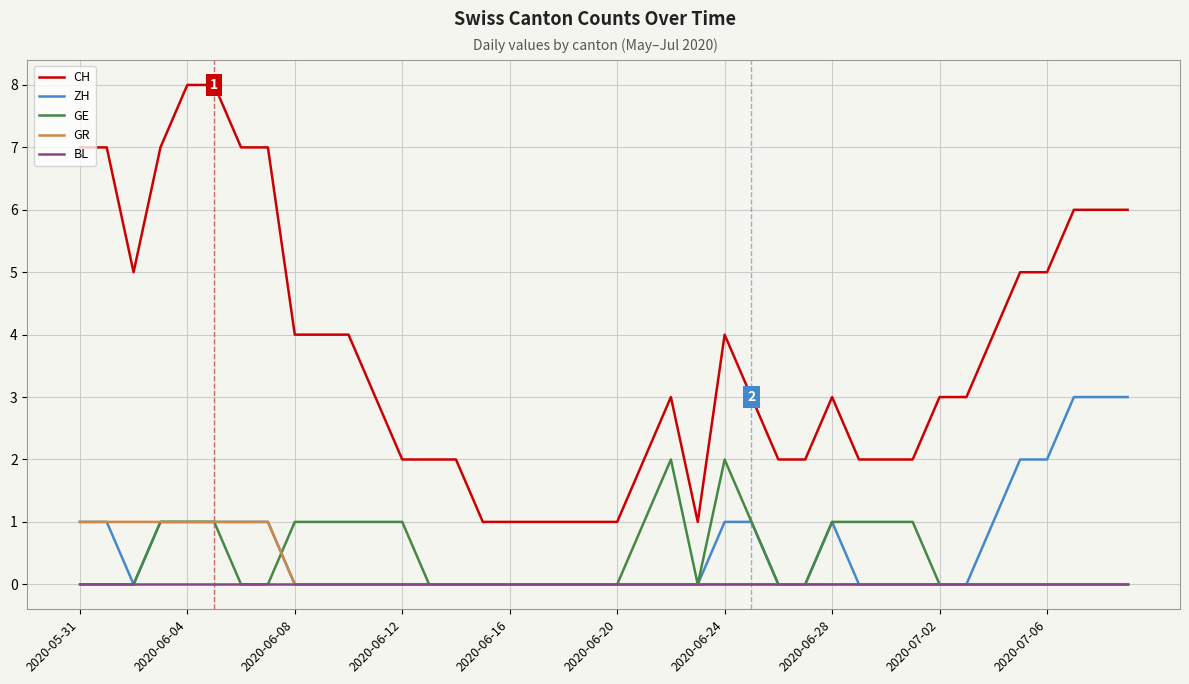

What is the highest value of the GE series?

2